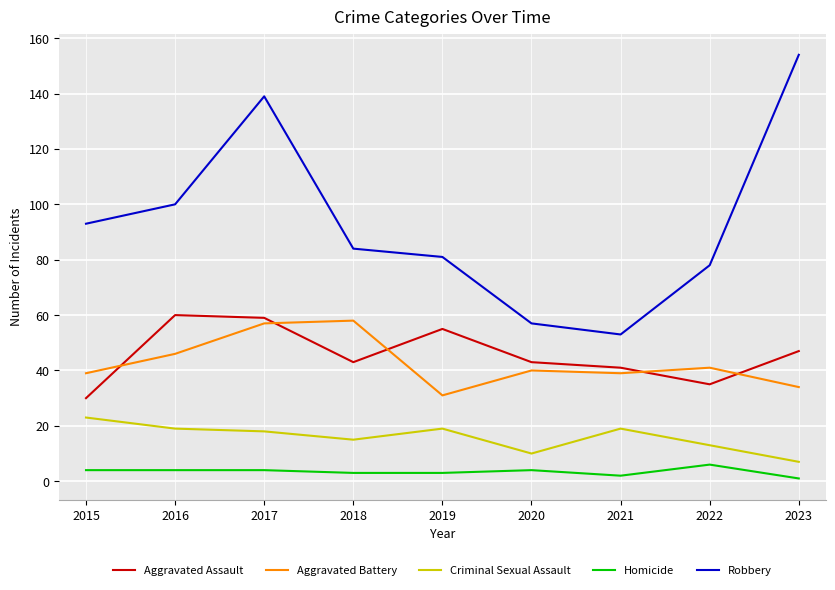

What is the spread (max minus min) of values at 2015?

89